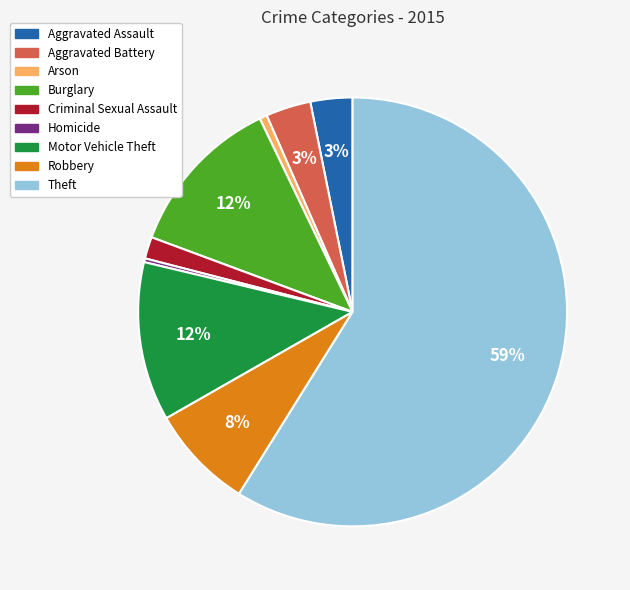

Combined, do Theft and Robbery account for over 50%?

Yes